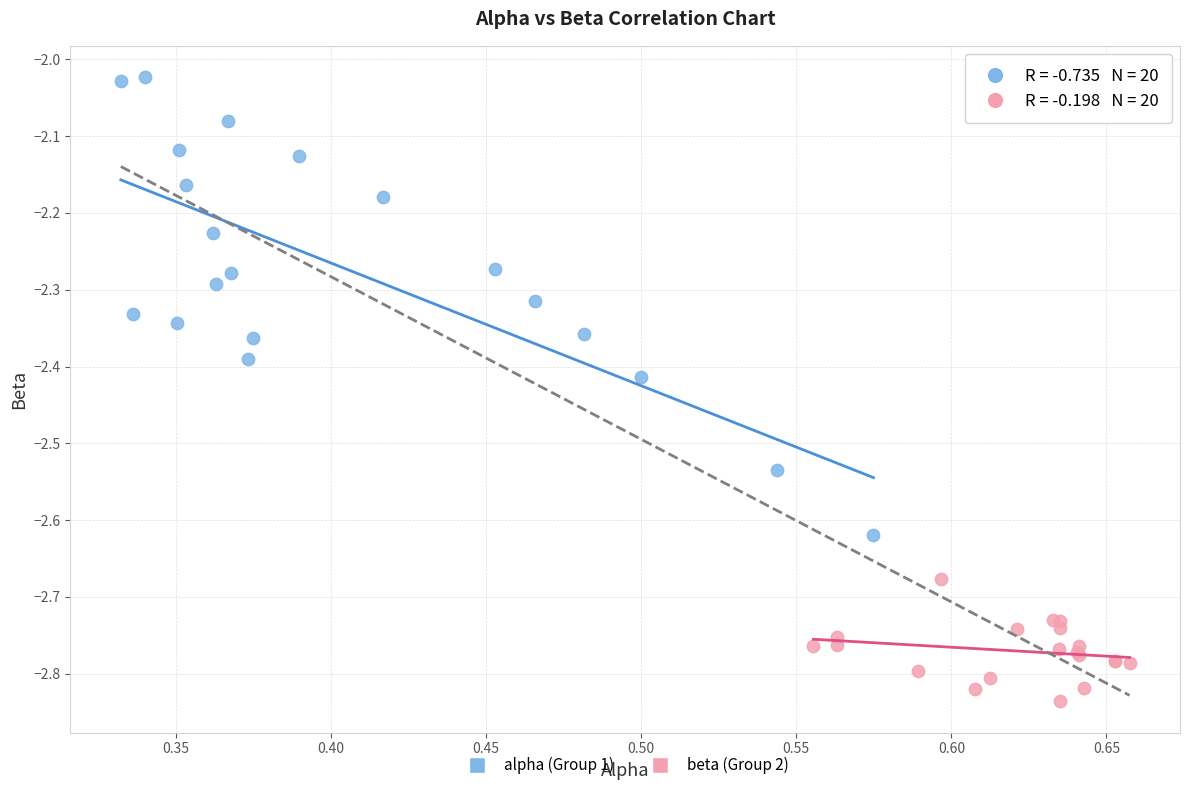

What are all the series names shown in the legend?

alpha (Group 1), beta (Group 2)